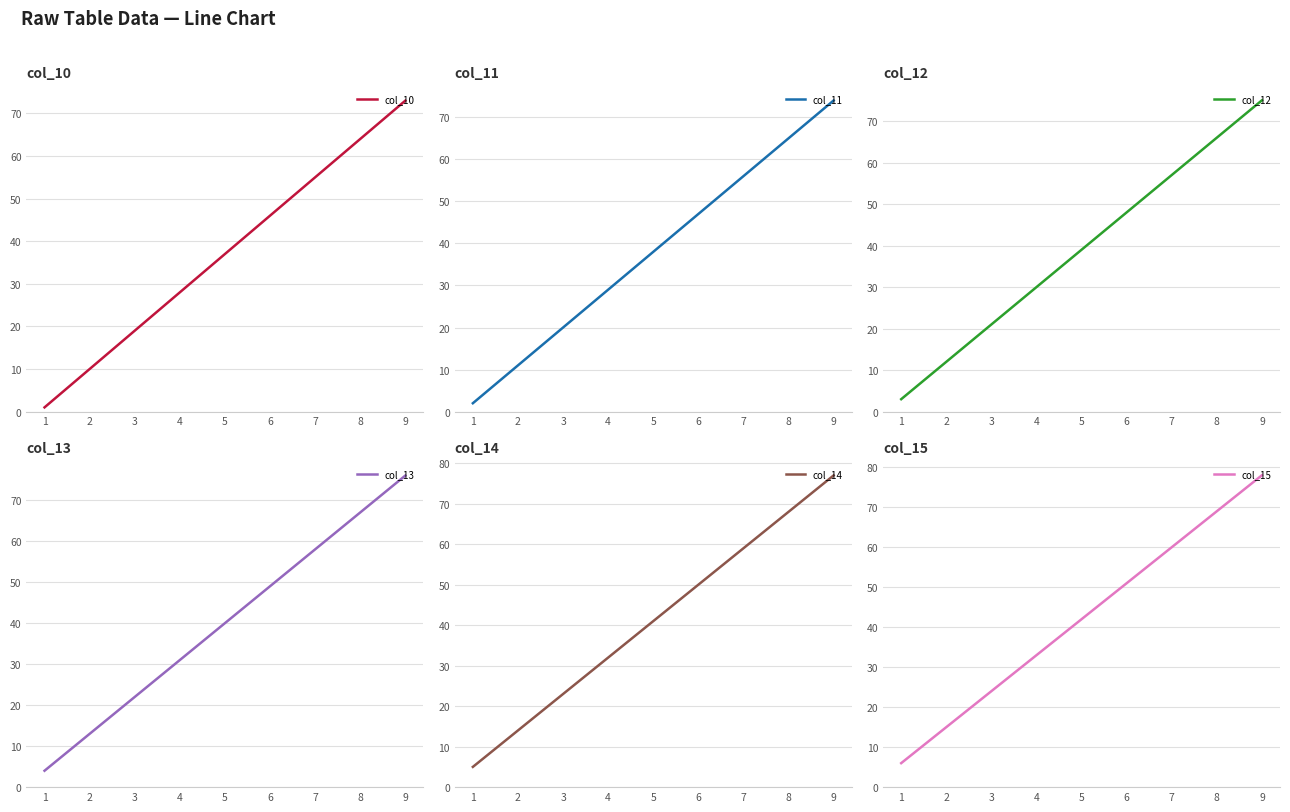

True or false: col_15 and col_14 intersect in this chart.

False